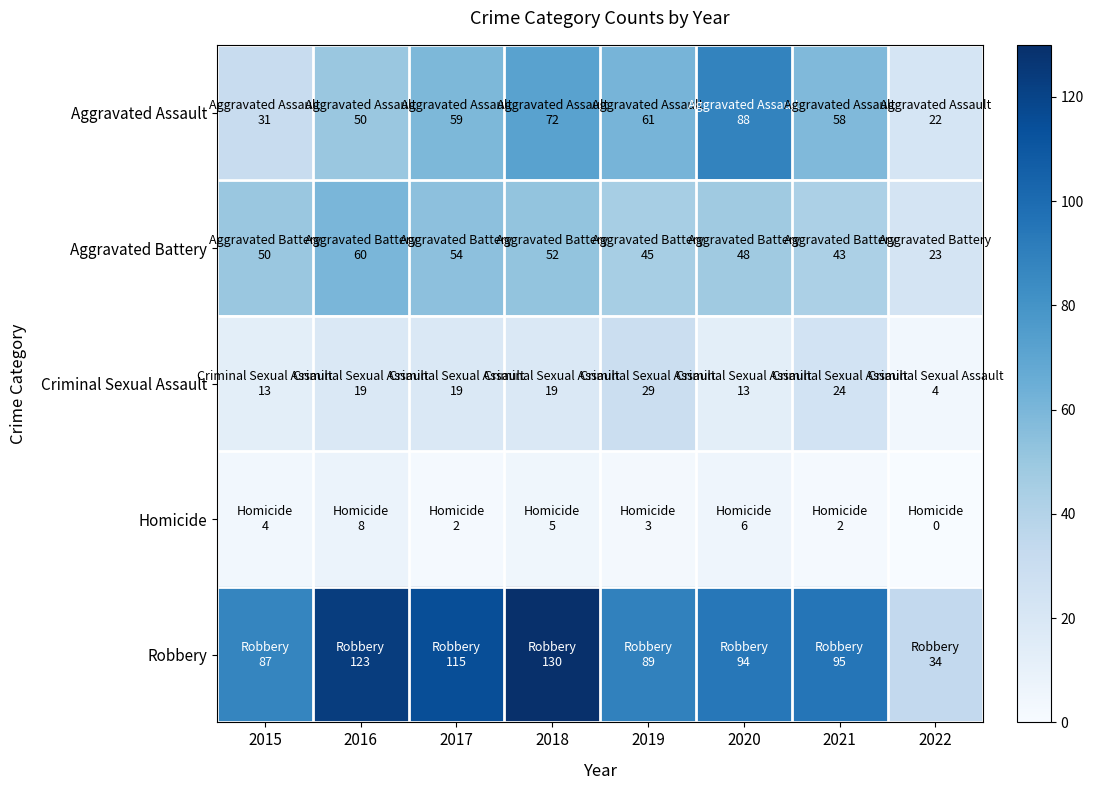

At which category does the chart reach its minimum across all series?

2022